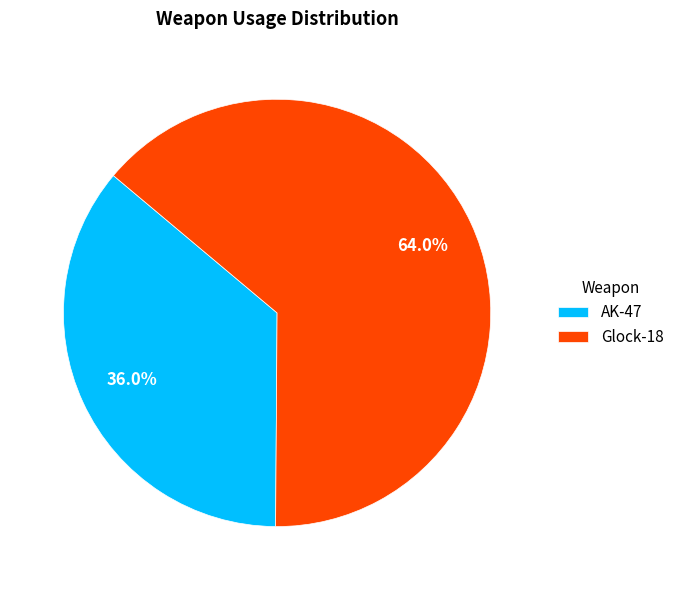

Rank the categories by value from highest to lowest.

Glock-18, AK-47